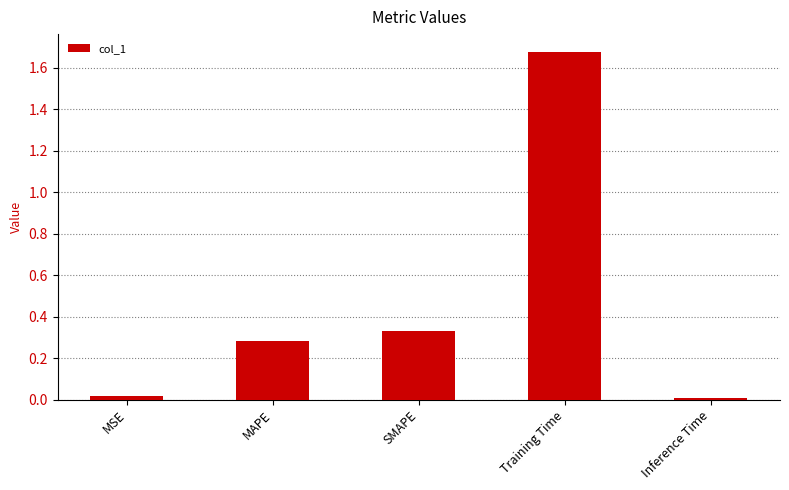

True or false: the data shows 0.5 at MAPE.

False